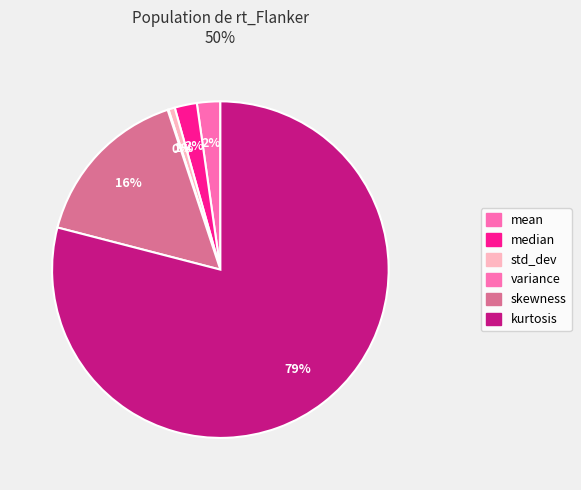

Which has a higher value, median or variance?

median